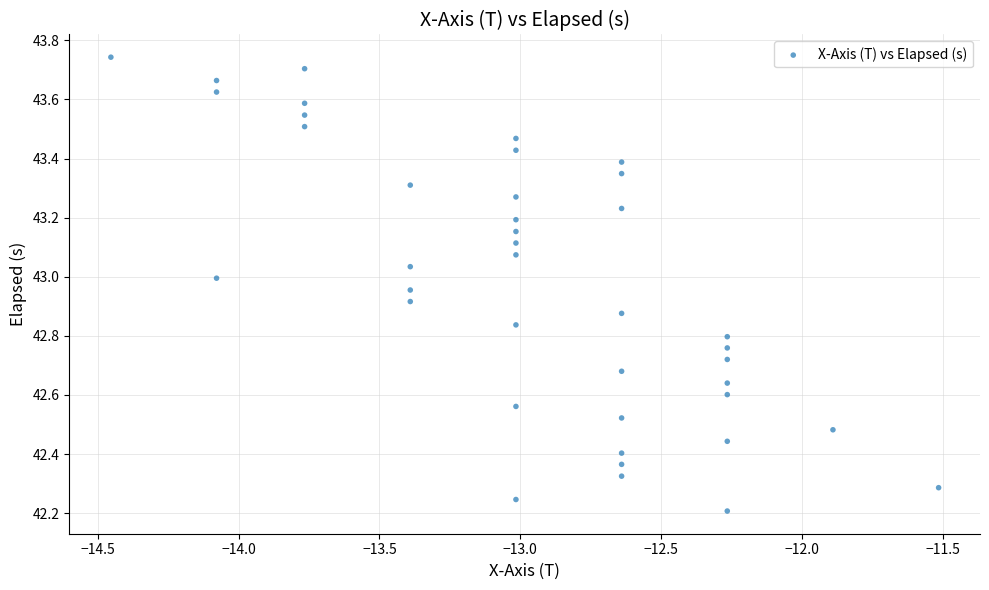

What is the range of Y values (max minus min)?

1.5